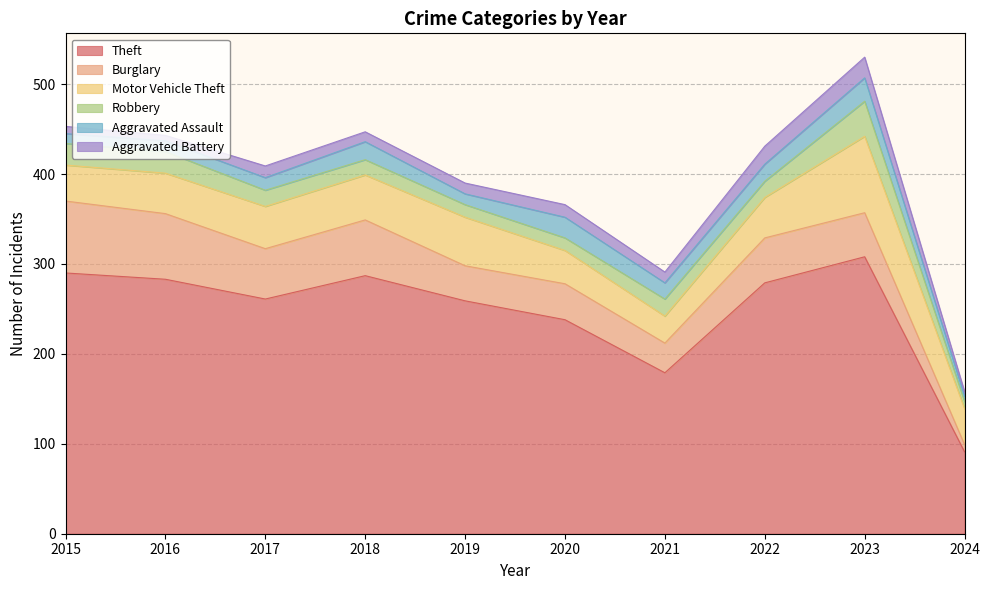

True or false: Theft has a value of 471 at 2022.

False